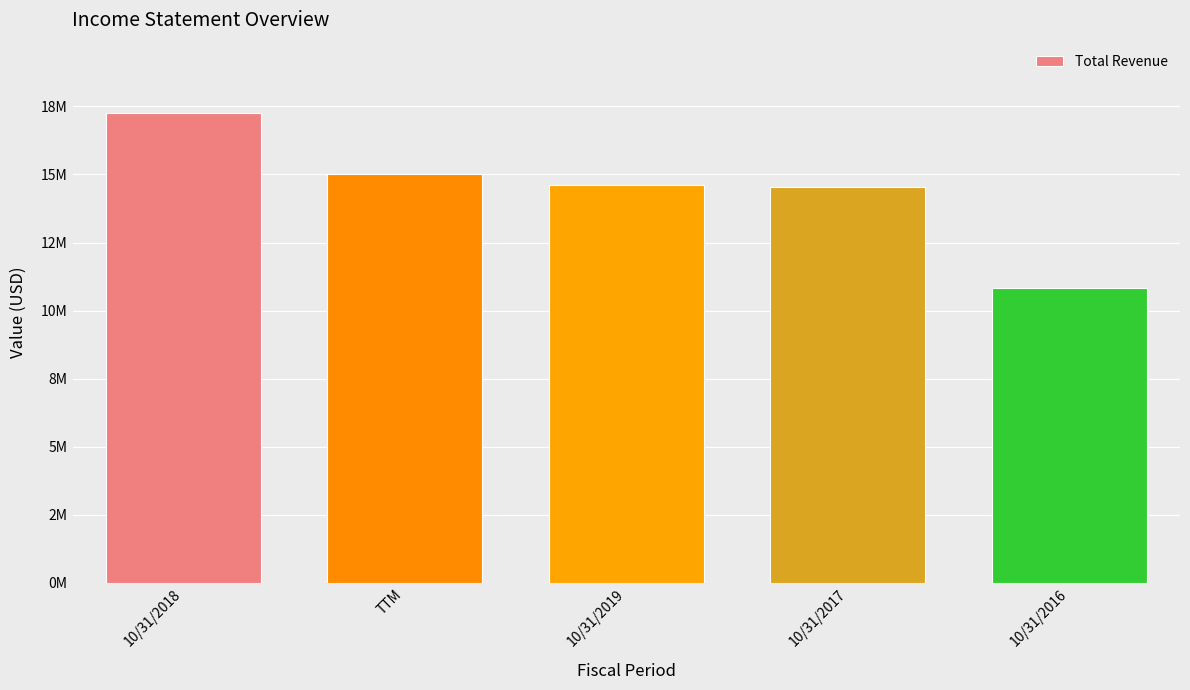

What is the change in value from 10/31/2017 to 10/31/2016?

-3712000